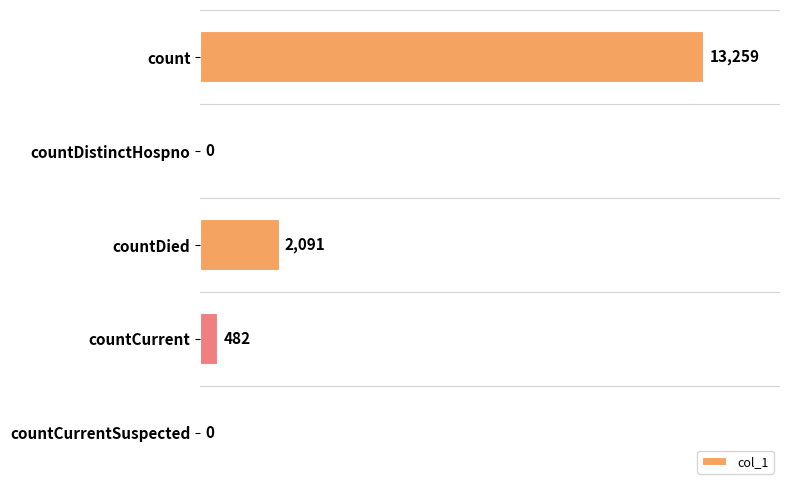

The value at countCurrent is 482. True or false?

True